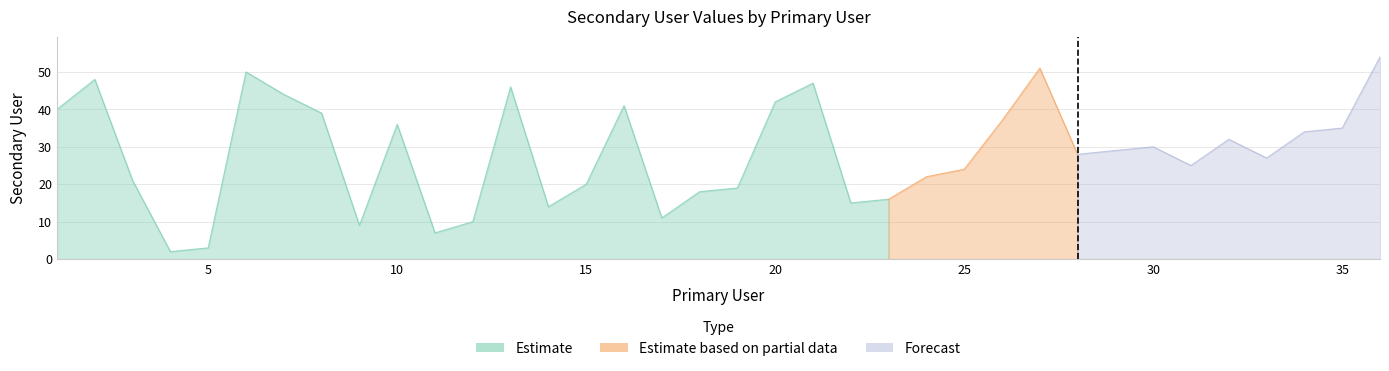

What is the value of the 9th point from the left?

9